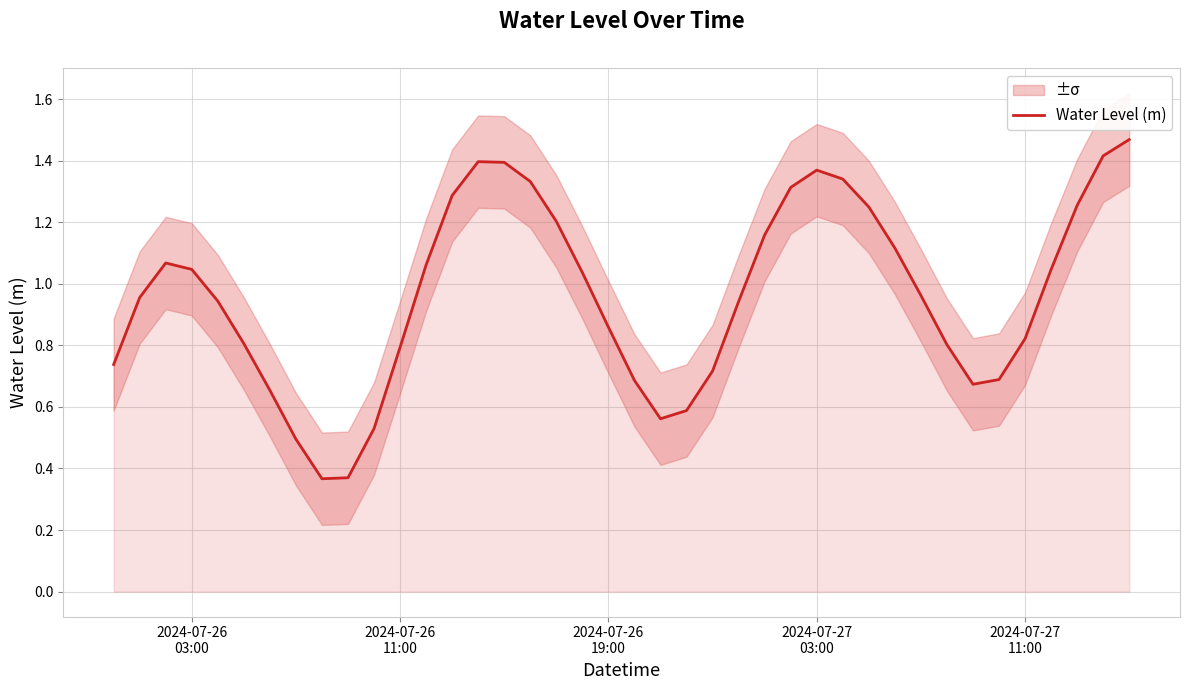

What is the sum of all values?

38.5